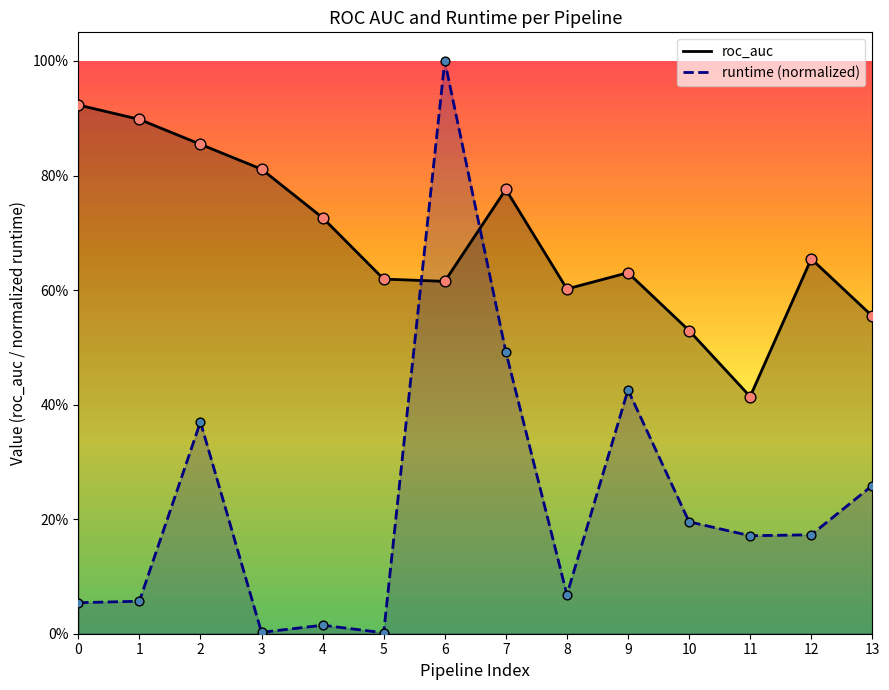

At how many categories does at least one series exceed 0?

14